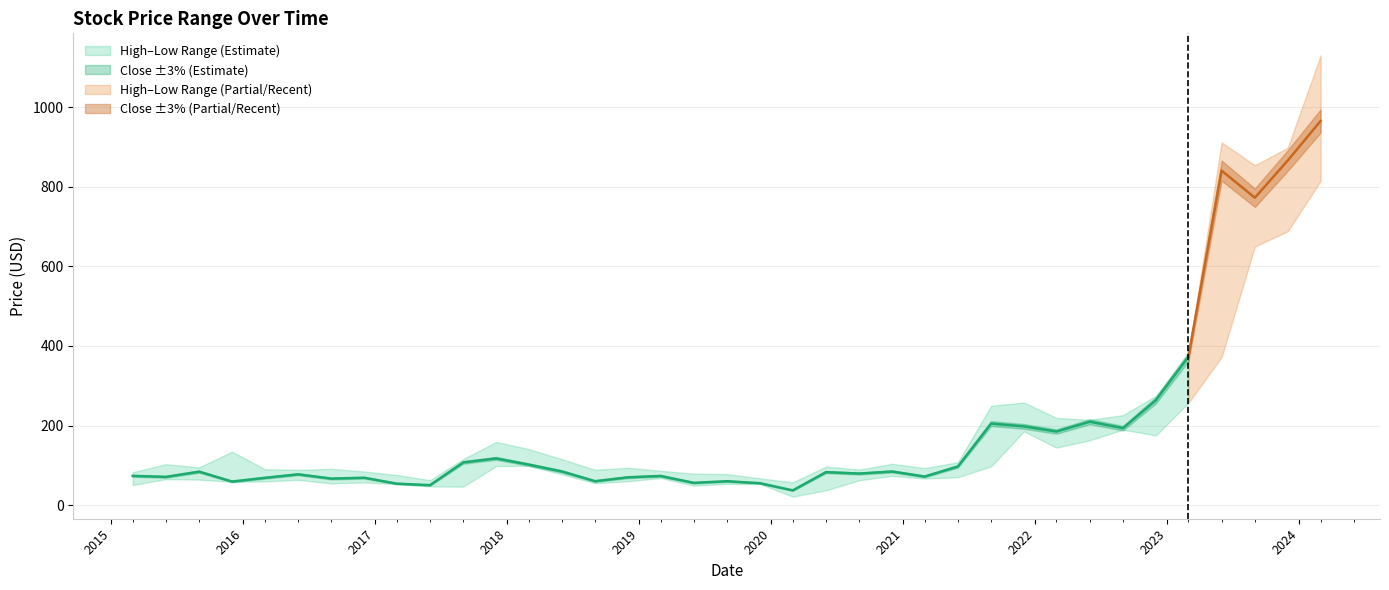

The value of High at 2018-09-01 is 88.8. True or false?

True